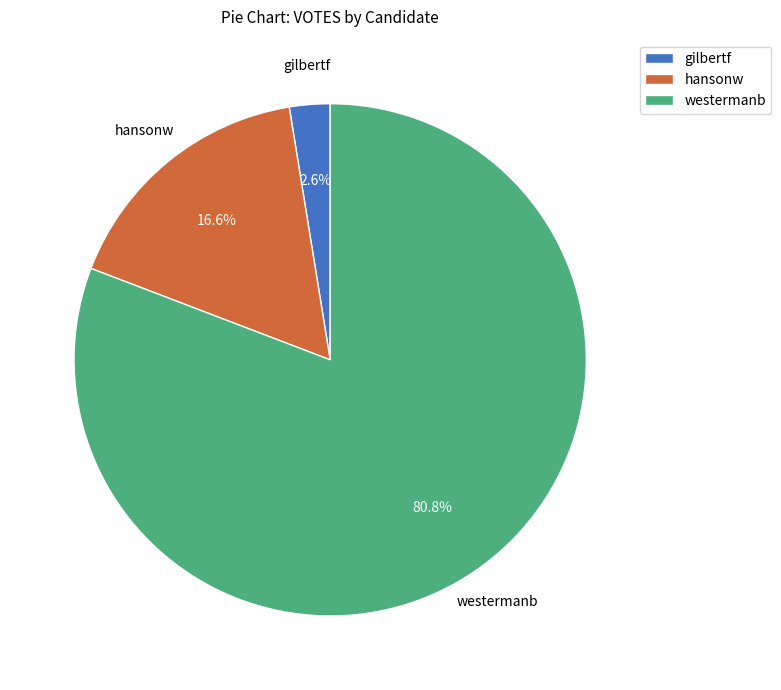

How many segments does this pie chart have?

3